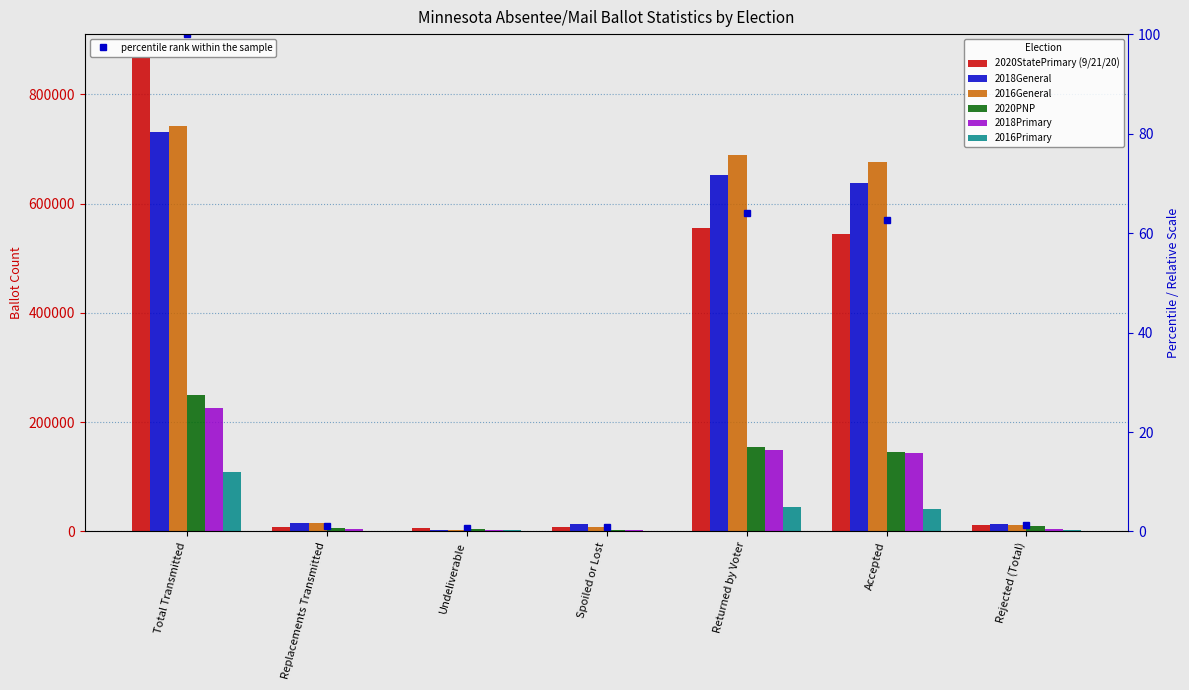

Reading right to left, what are all the values shown in this chart?

2020StatePrimary (9/21/20): 11701	543649	555445	8017	5766	8730	867096
2018General: 13468	638581	652053	13214	2482	16457	730875
2016General: 12461	676722	689228	8912	2123	14836	742021
2020PNP: 9367	145823	155230	2860	5057	6382	249700
2018Primary: 5200	143975	149274	2752	2908	3674	226263
2016Primary: 2390	42079	44504	662	1835	1499	108658